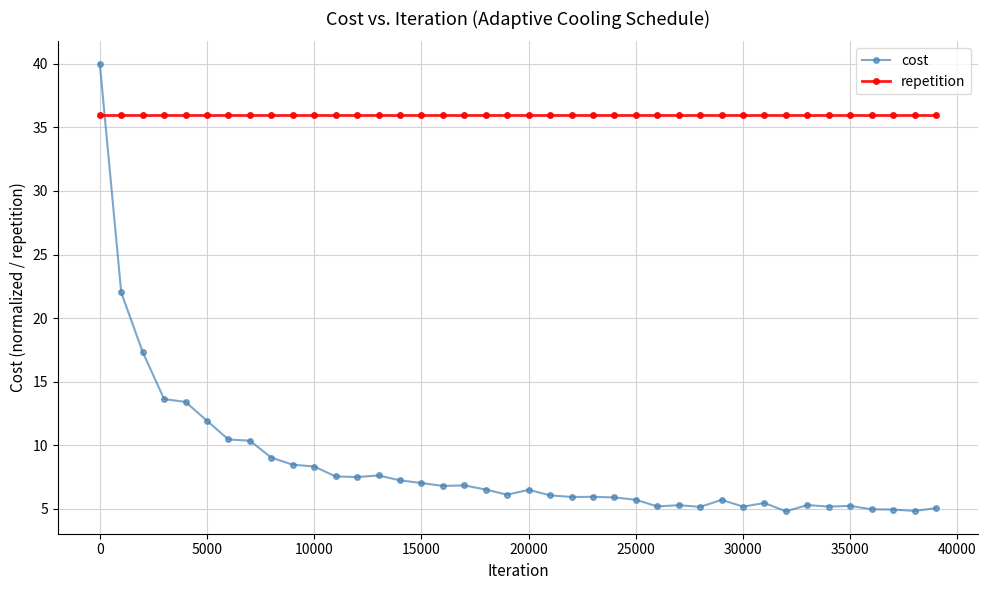

Which series has the widest spread of values?

cost